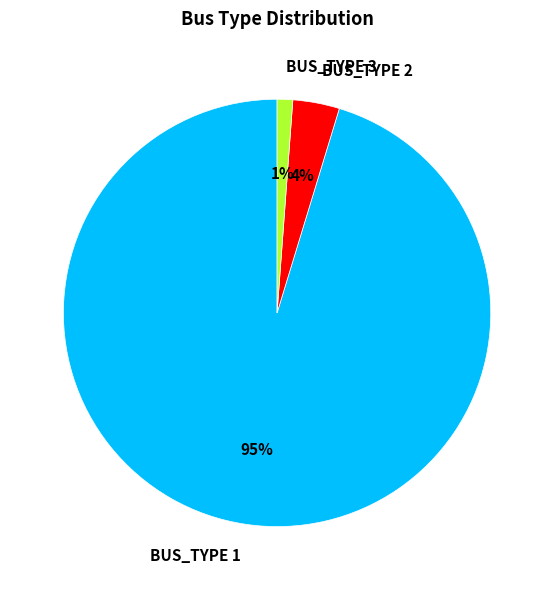

Do BUS_TYPE 3 and BUS_TYPE 1 together represent more than half of the pie?

Yes